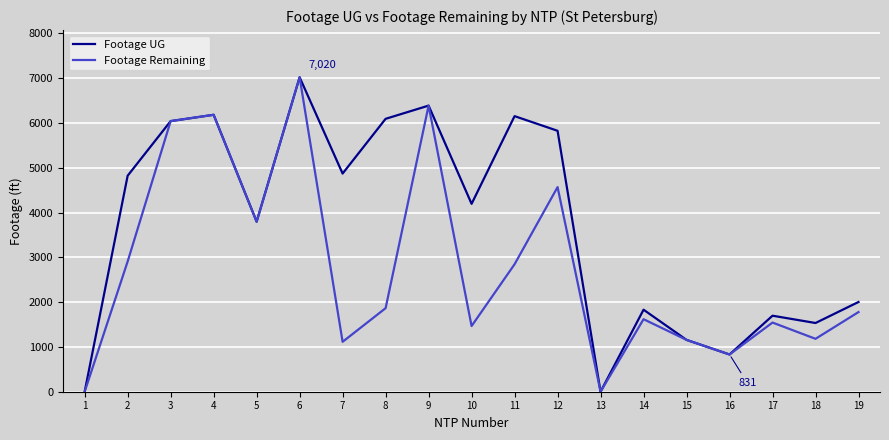

Between 12 and 13, which series saw the biggest shift?

Footage UG